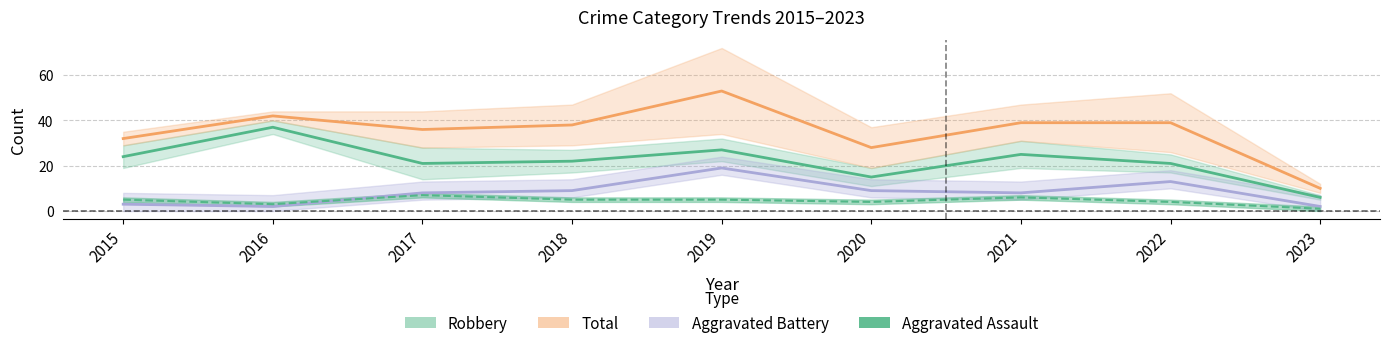

Between 2020 and 2015, which is larger?

2015